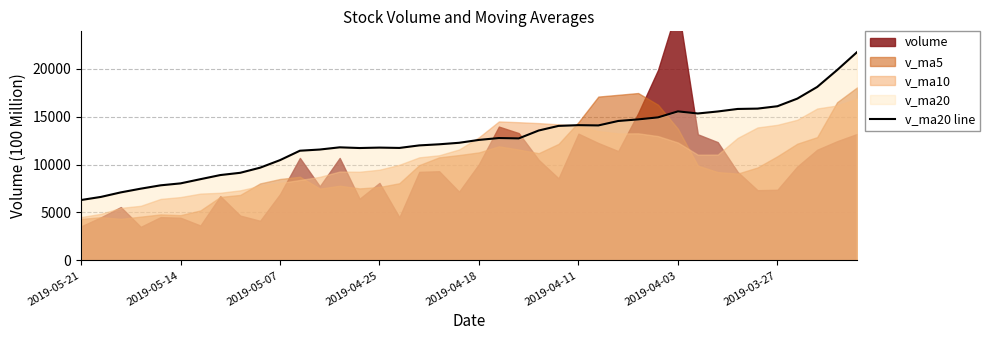

What is the minimum value for v_ma20 line?

6299.7